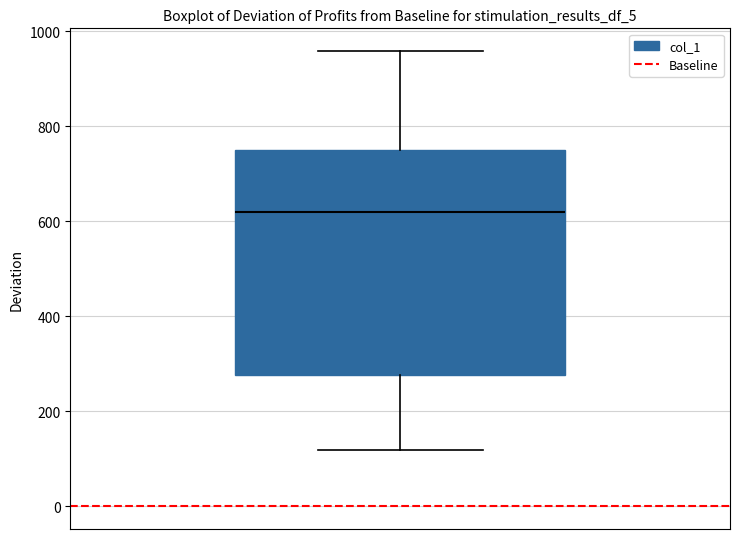

Read this box plot against the y-axis: the position of the median line, the range covered by the box, and the ends of both whiskers. The values are not printed on the chart, so give them approximately, as read against the axis.

median 620, box 280 to 740, whiskers 120 to 960